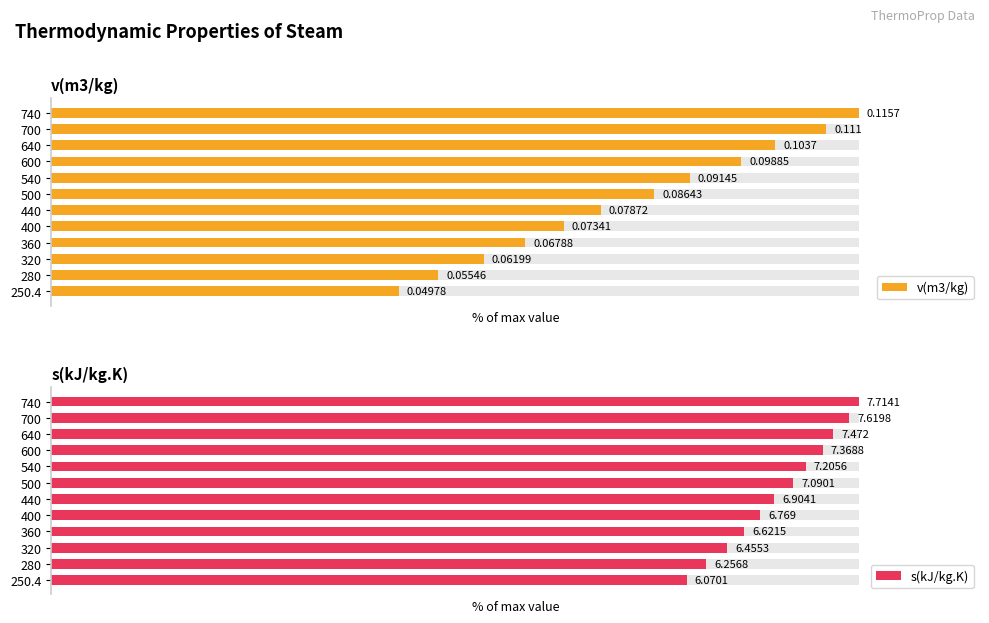

How many bars are there in each group?

2